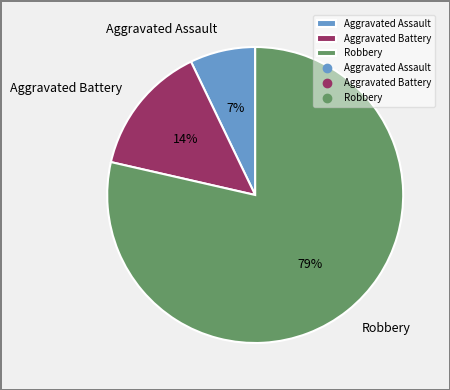

What percentage is the Aggravated Assault slice, to the nearest percent?

7%